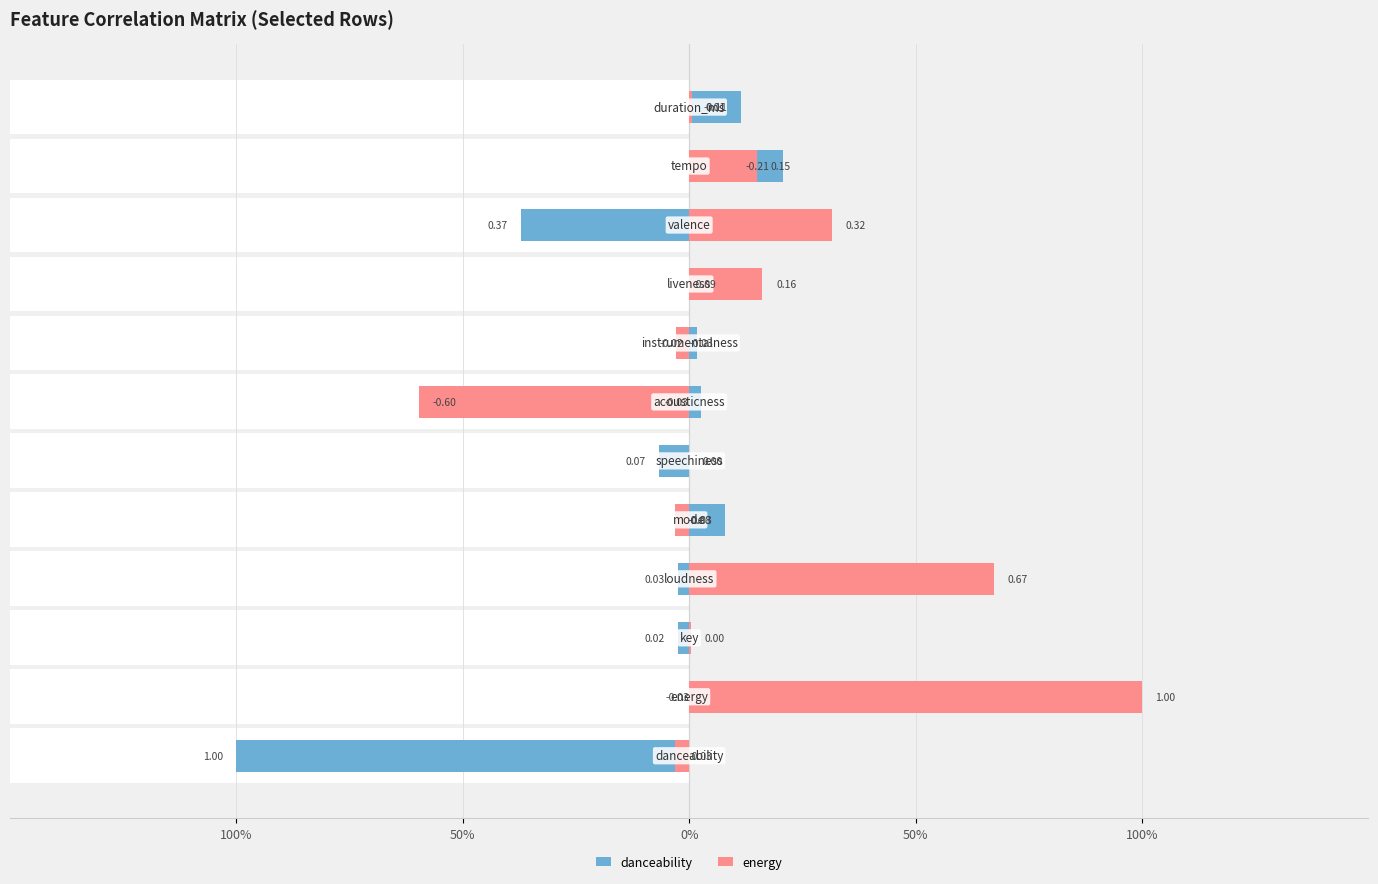

How many distinct data groups are displayed?

2